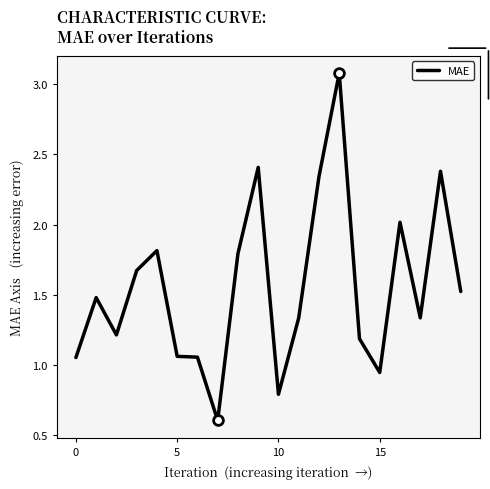

What is the difference between the maximum and minimum values?

2.5